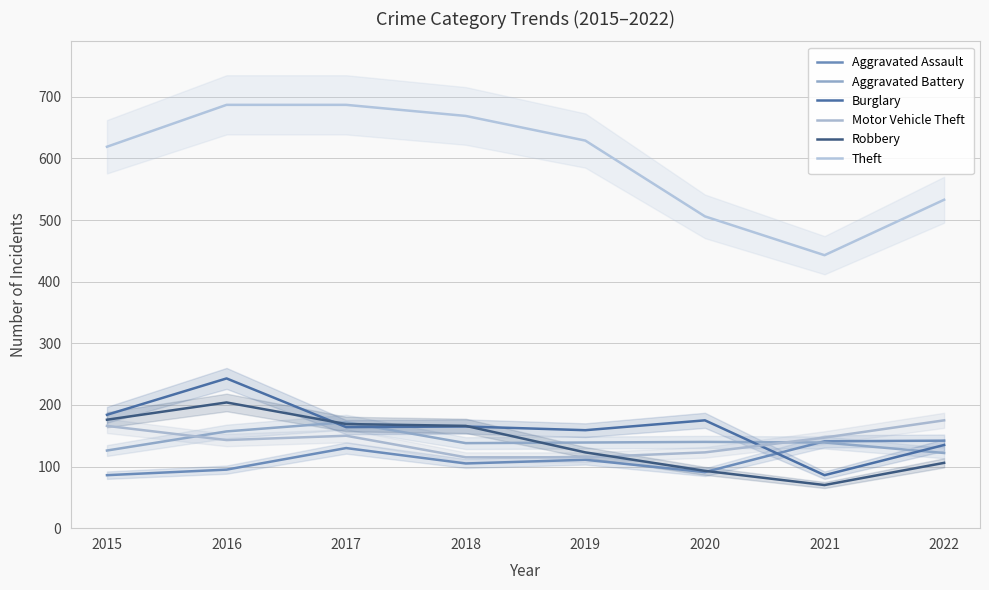

What is the difference between the Robbery values at 2017 and 2019?

46